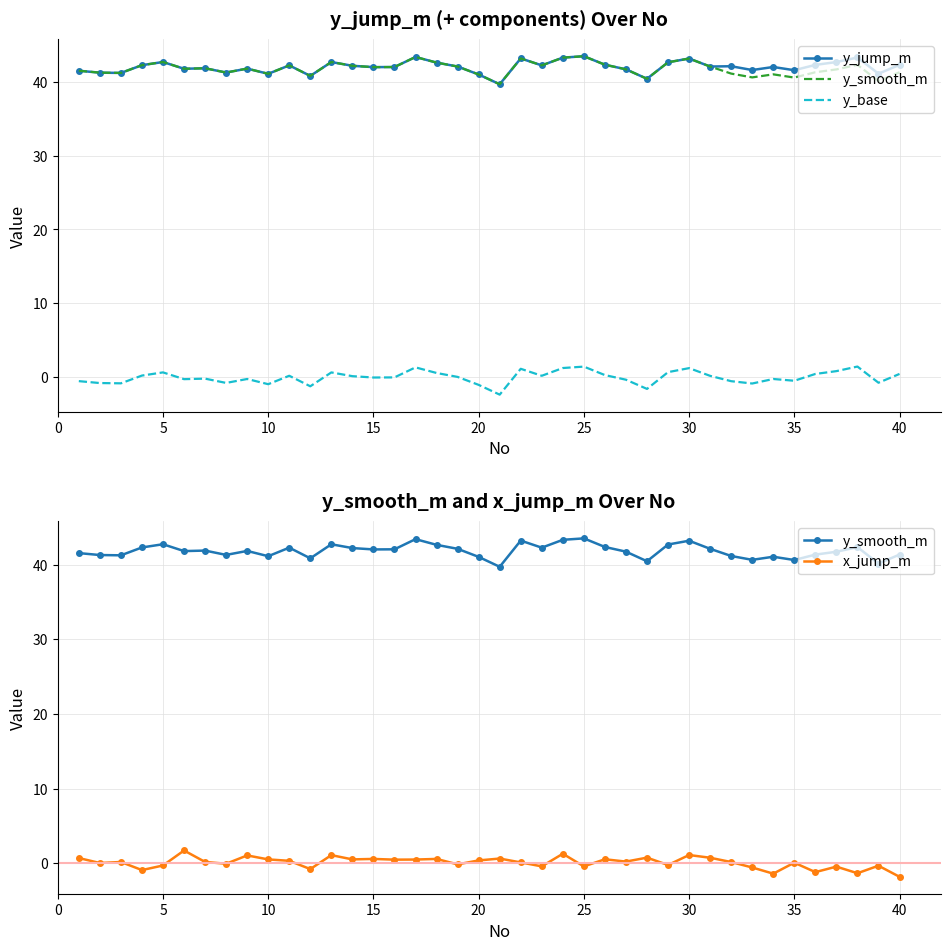

In y_base, how many points are higher than both neighbors (excluding endpoints)?

11